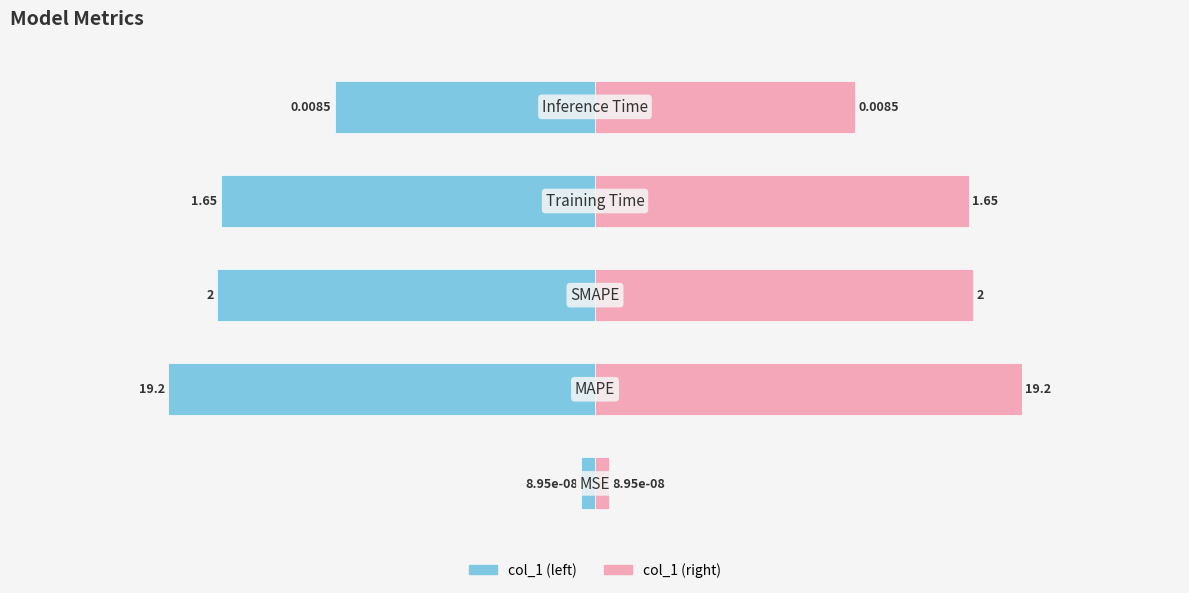

What is the difference between the highest and lowest values at 0?

4.0